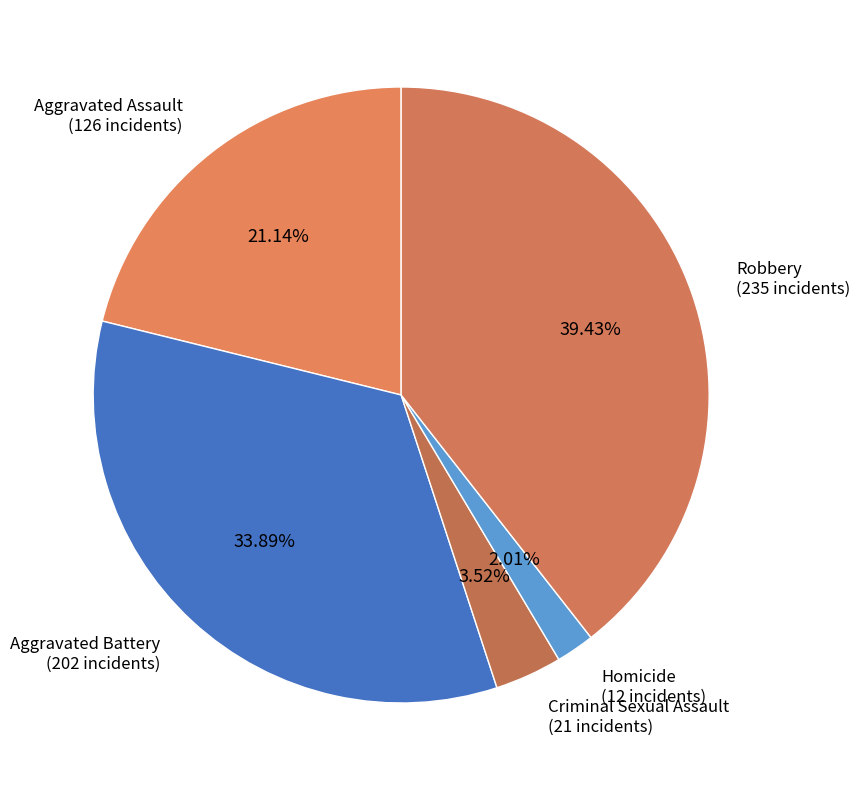

Does any single category account for the majority?

No